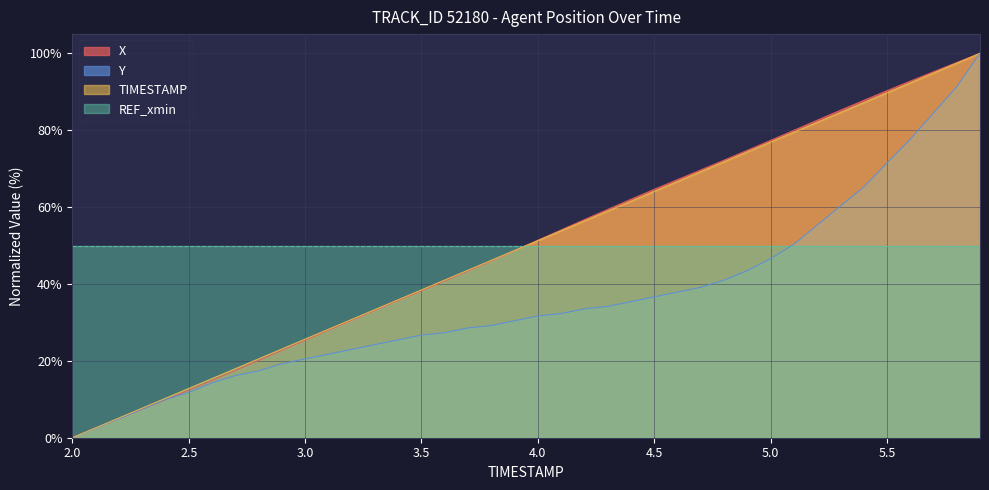

True or false: Y has more than 0 points higher than both neighbors.

False